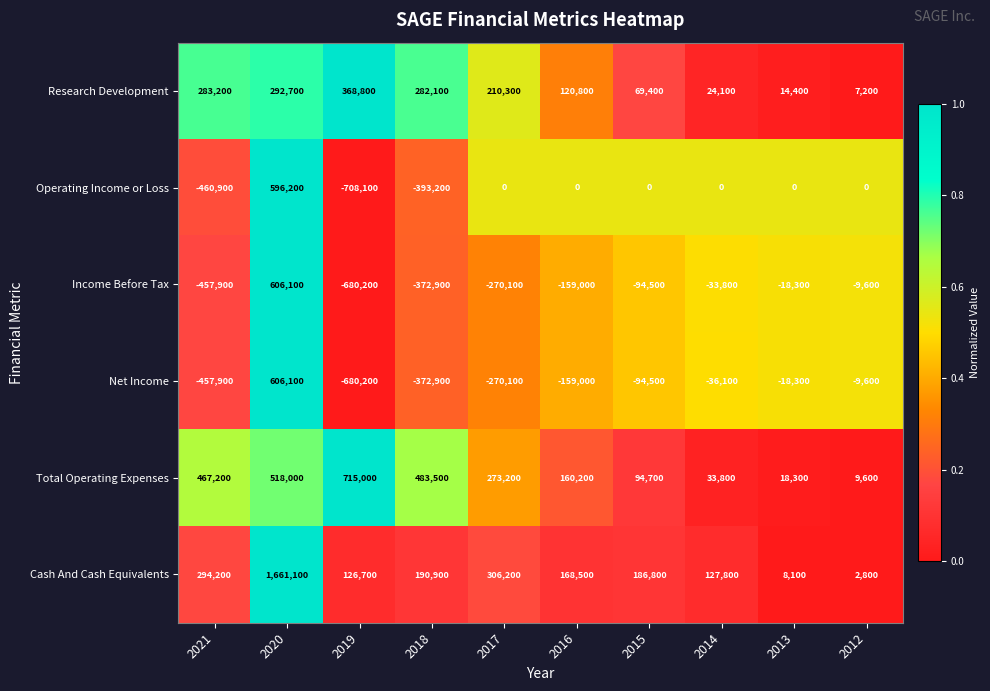

True or false: Cash And Cash Equivalents has a value of 306200 at 2017.

True